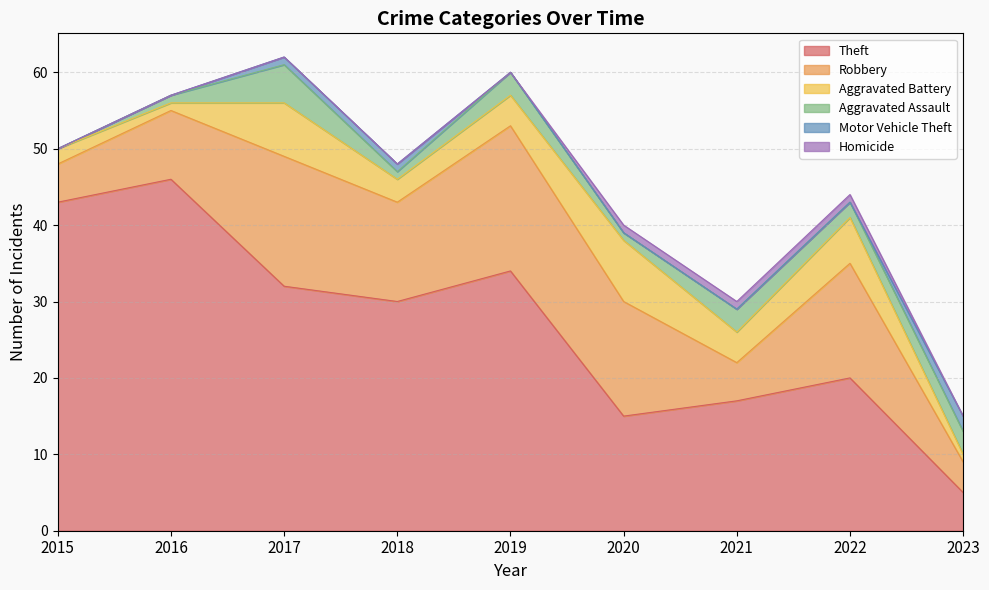

True or false: Robbery has more than 1 interior local peaks.

True